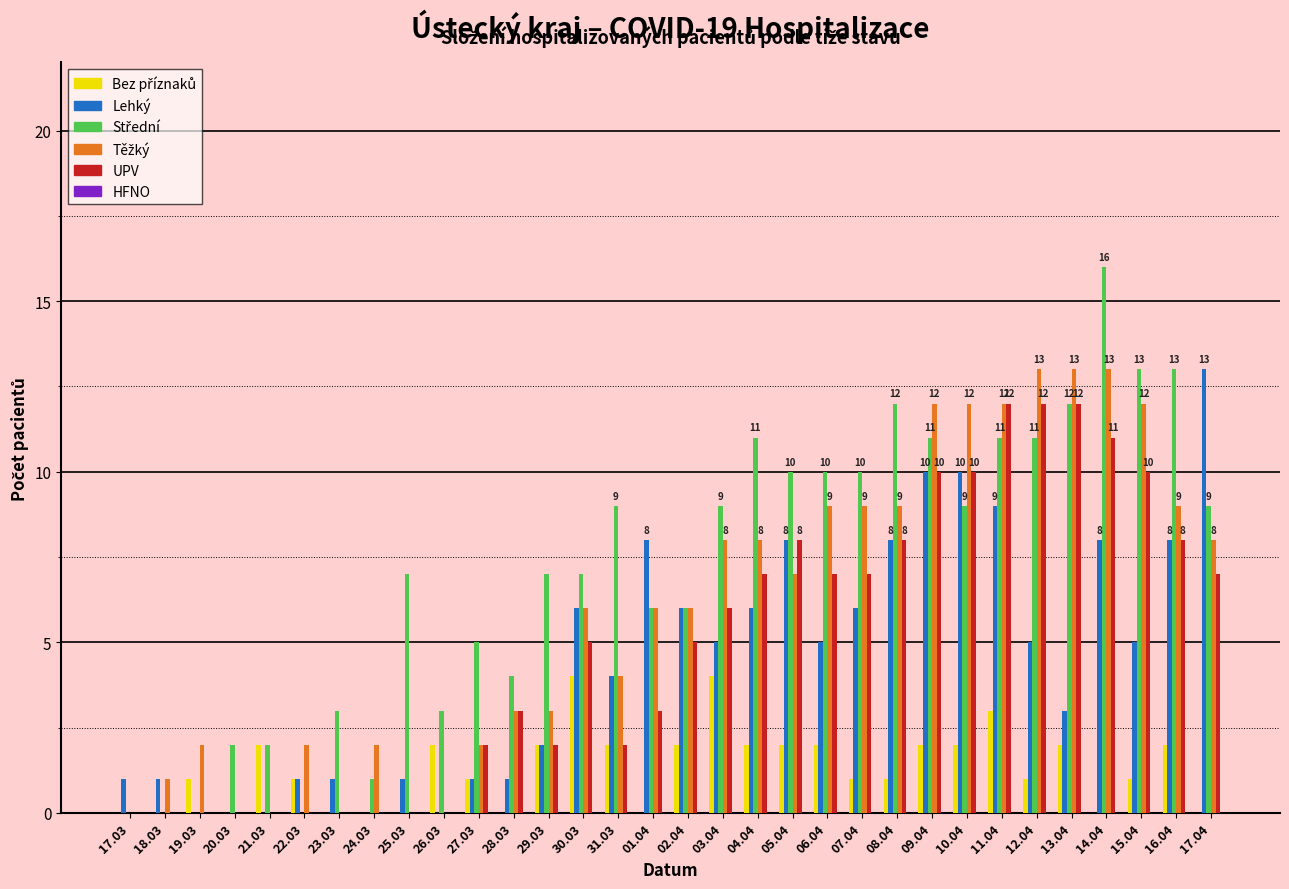

True or false: Lehký has a value of 1 at 03.04.

False